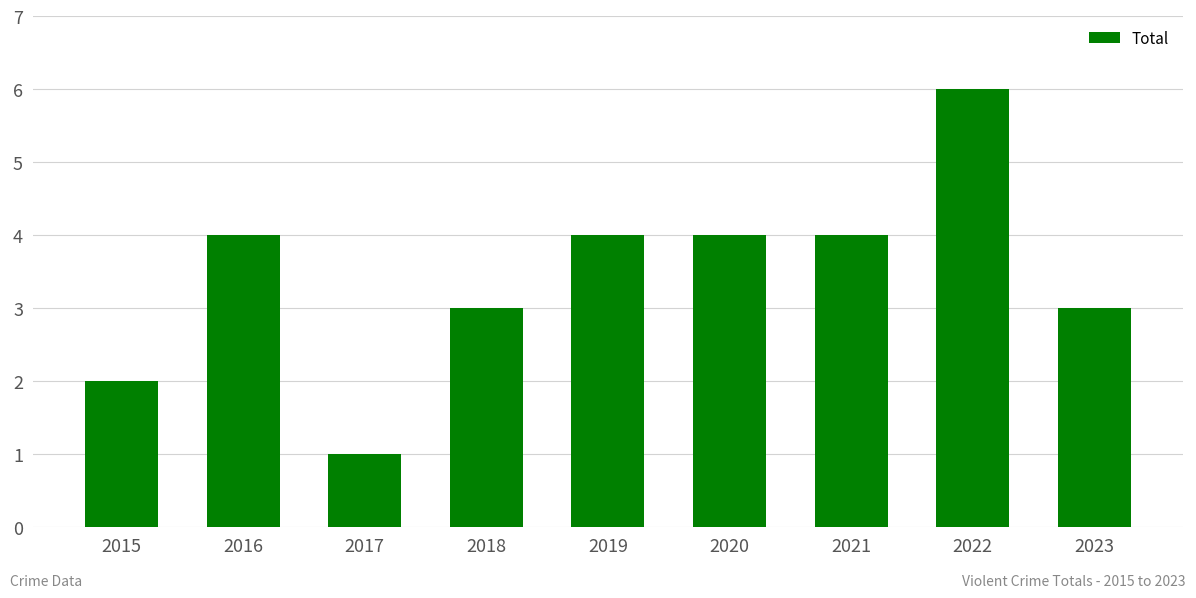

At which category does the chart reach its peak across all series?

2022